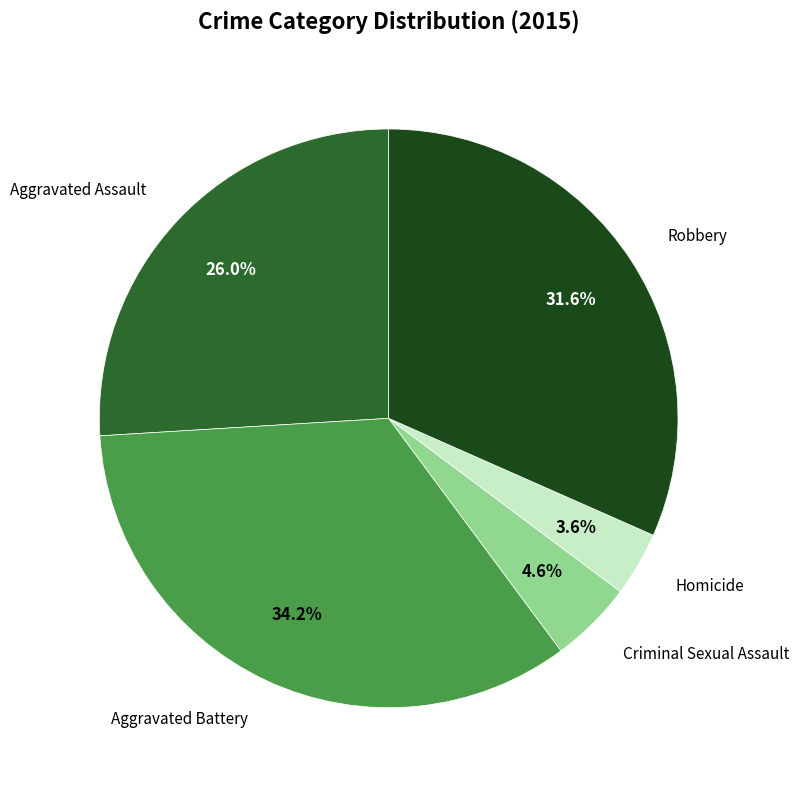

Is there any slice that represents more than half of the pie?

No